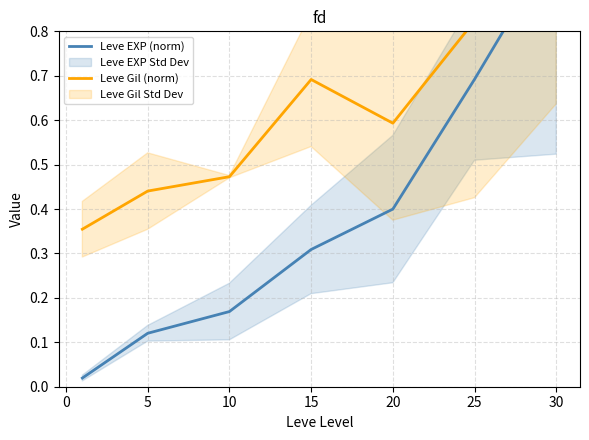

What is the average value of the Leve Gil (norm) series?

0.6